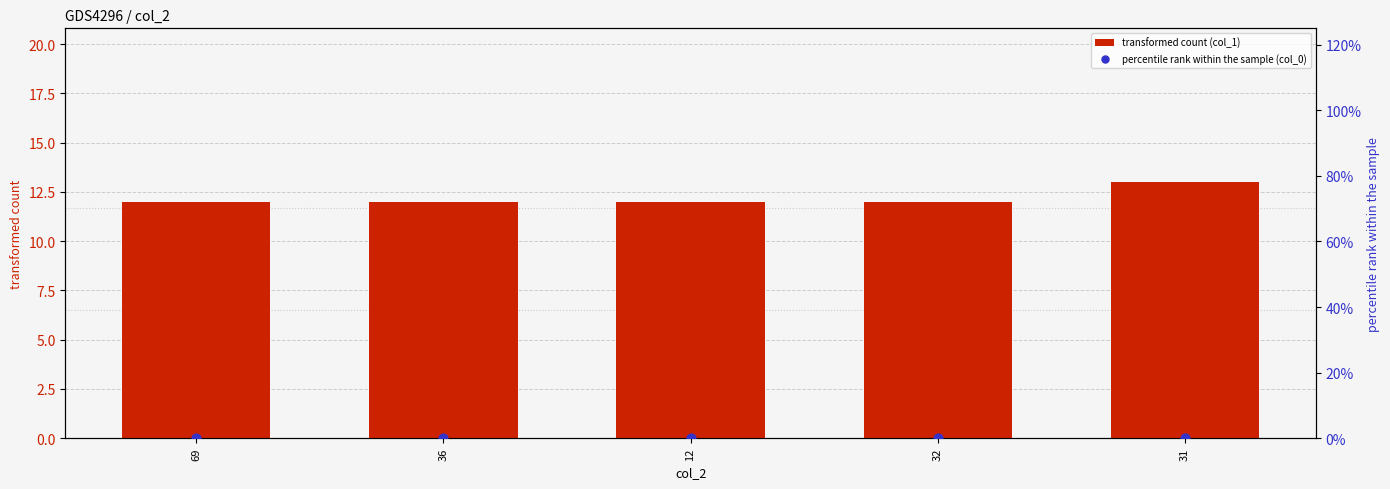

Which series contains the highest Y value?

transformed count (col_1)